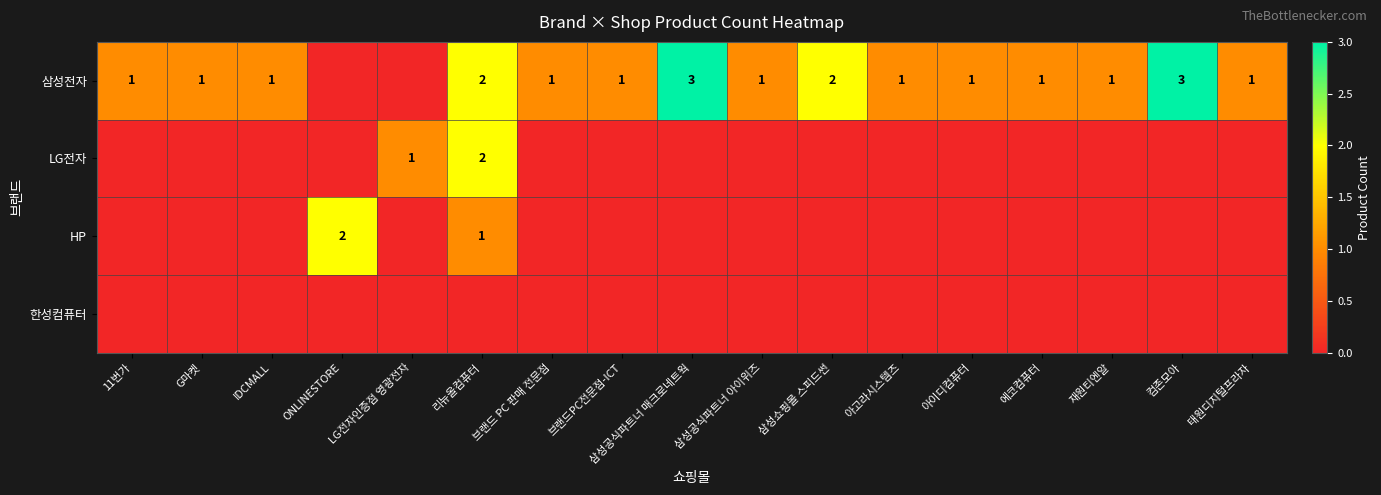

Is it true that 삼성전자 equals 3 at 삼성공식파트너 매크로네트웍?

True